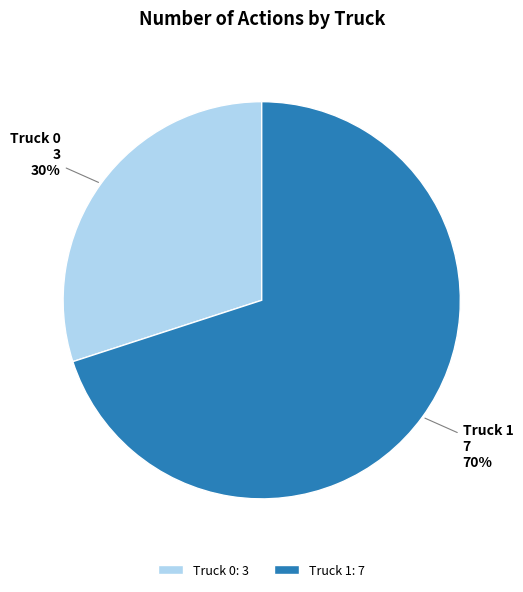

Rank the categories by value from lowest to highest.

Truck 0, Truck 1